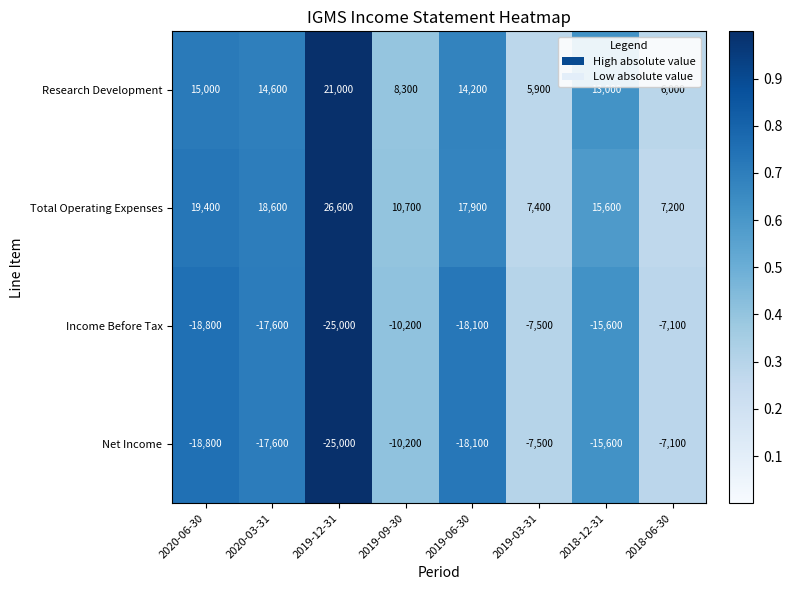

Rank the categories by Net Income value from highest to lowest.

2018-06-30, 2019-03-31, 2019-09-30, 2018-12-31, 2020-03-31, 2019-06-30, 2020-06-30, 2019-12-31